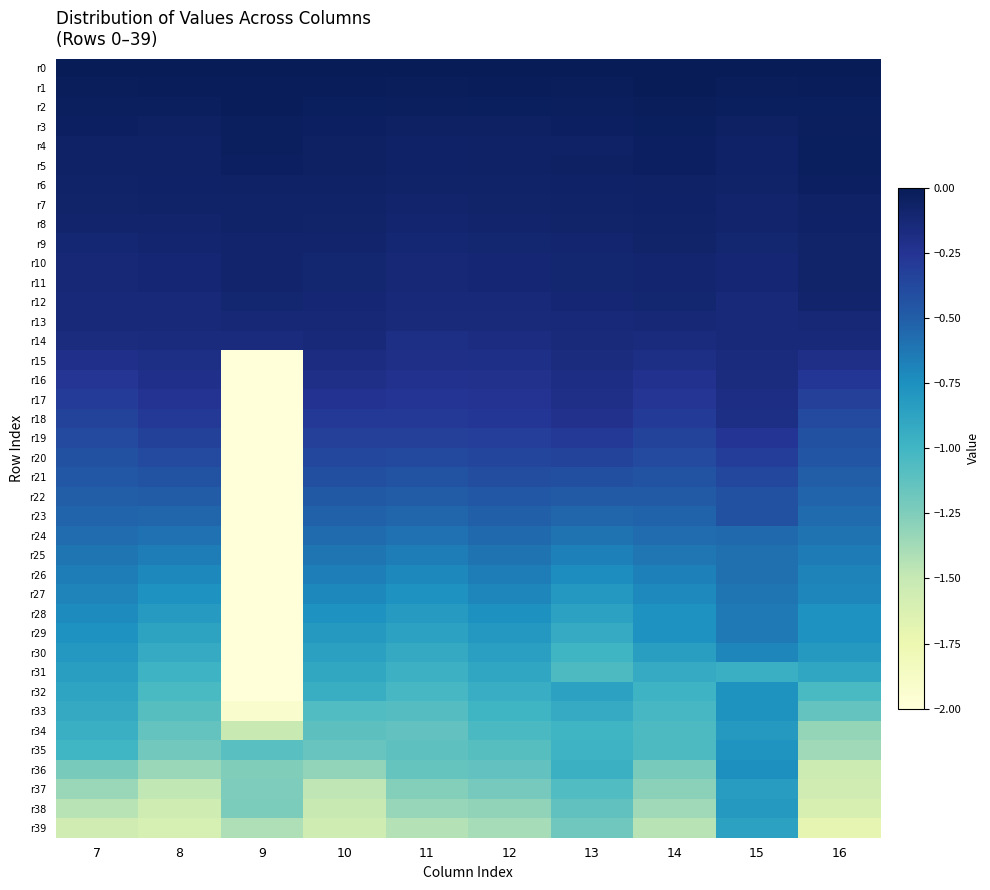

Which label corresponds to the largest value in the chart?

7